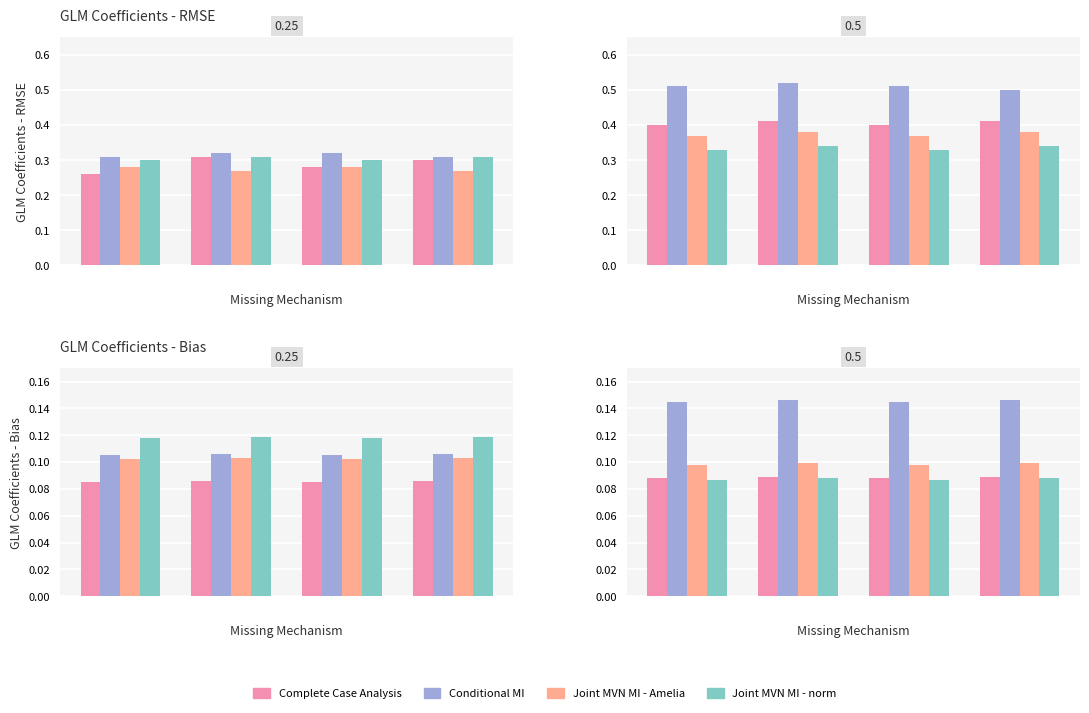

At how many categories does at least one series exceed 0?

4